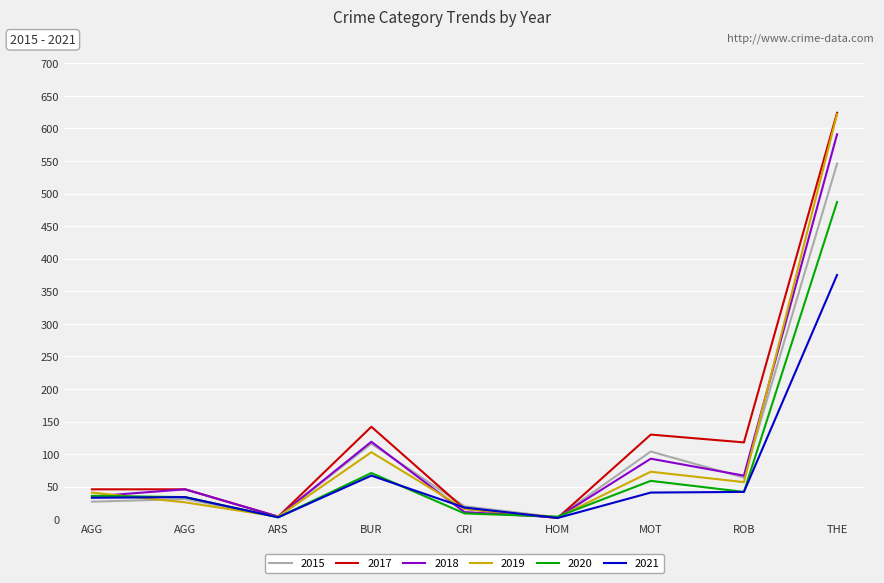

At which category is the sum across all series the highest?

THE